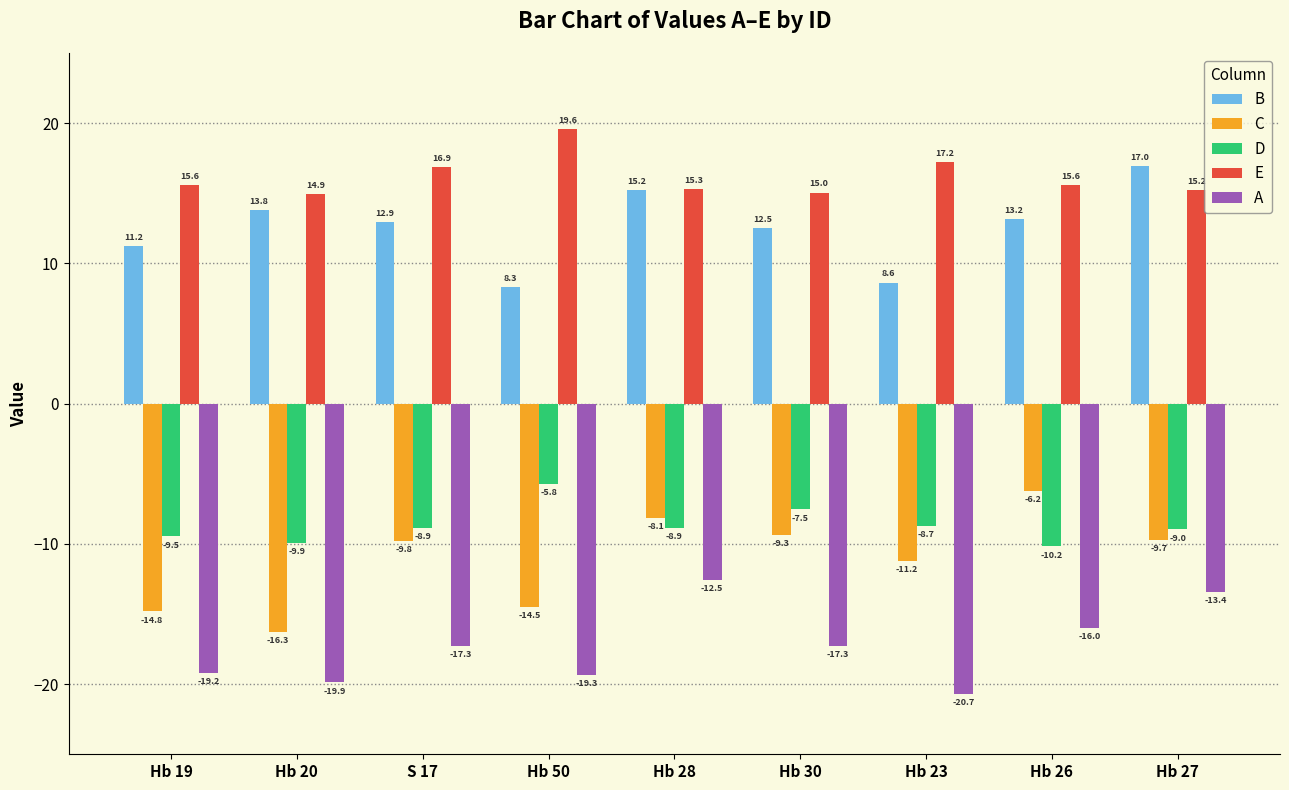

How many data points in A are less than -17?

6